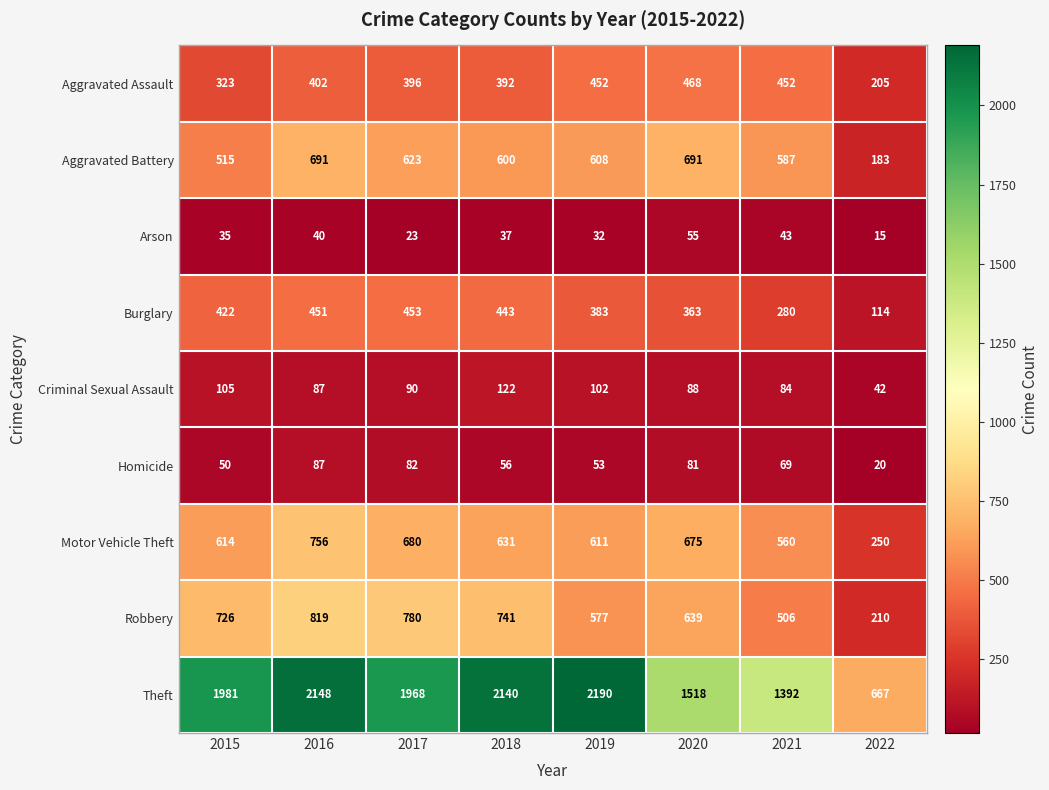

Which category has the lowest value in the Theft series?

2022